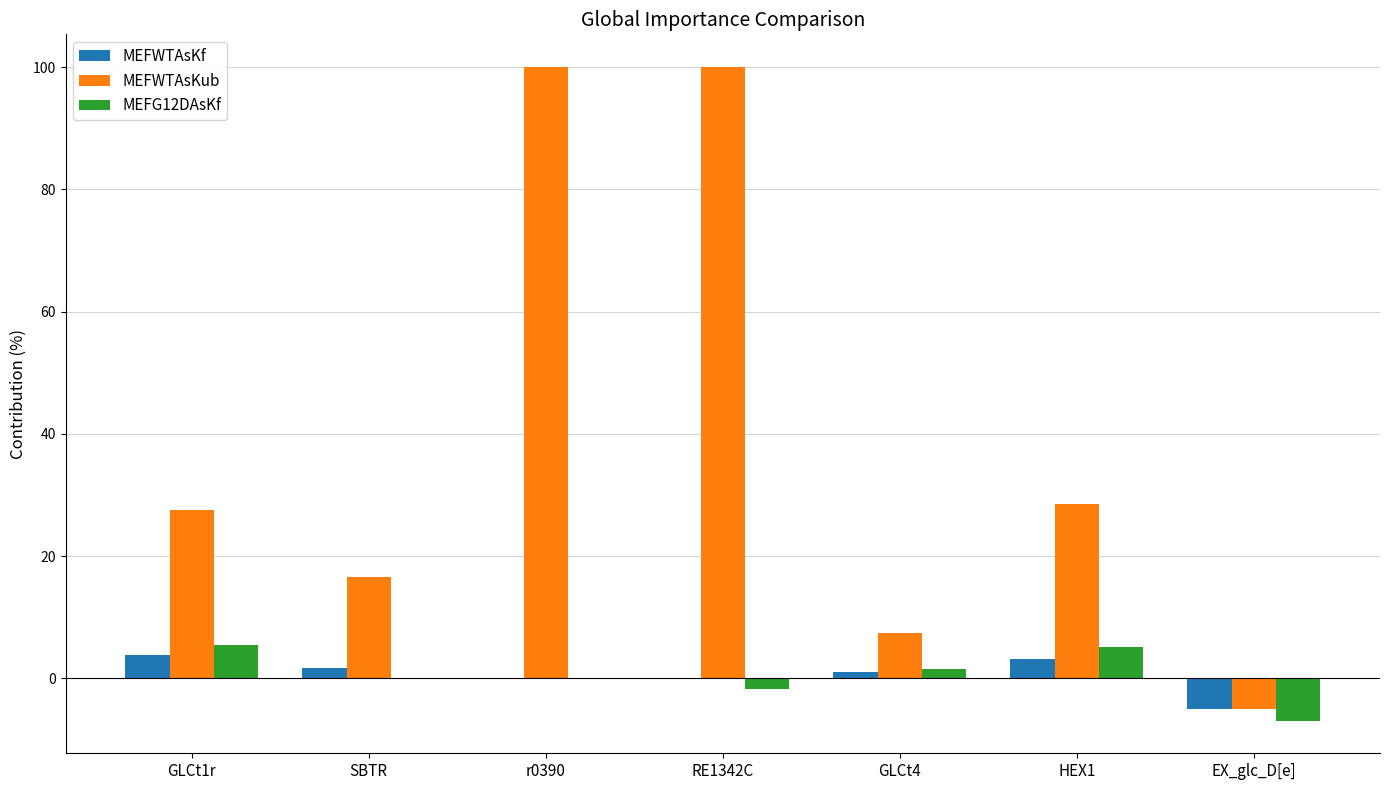

What are all the series names shown in the legend?

MEFWTAsKf, MEFWTAsKub, MEFG12DAsKf